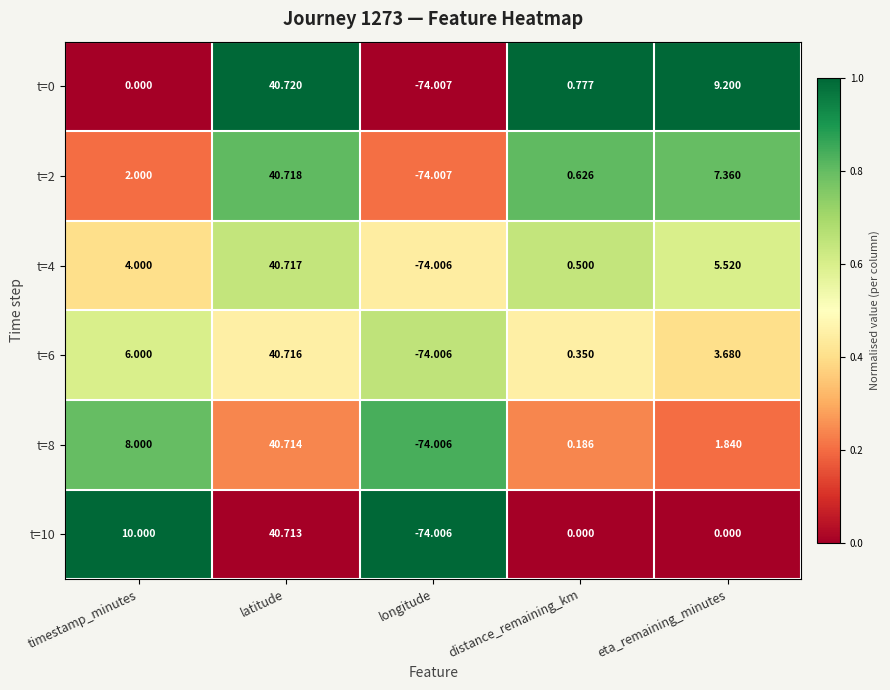

Where is t=8 nearest to the value -16?

distance_remaining_km